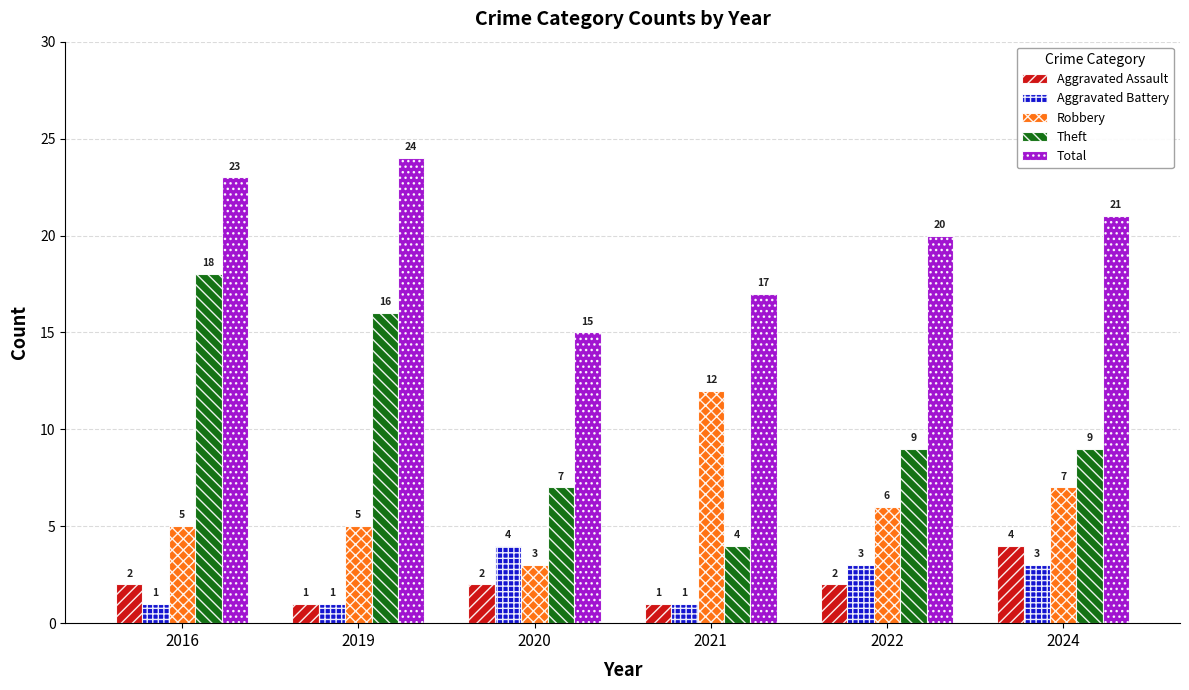

Reading right to left, list all the values displayed in this chart.

Aggravated Assault: 2024=4	2022=2	2021=1	2020=2	2019=1	2016=2
Aggravated Battery: 2024=3	2022=3	2021=1	2020=4	2019=1	2016=1
Robbery: 2024=7	2022=6	2021=12	2020=3	2019=5	2016=5
Theft: 2024=9	2022=9	2021=4	2020=7	2019=16	2016=18
Total: 2024=21	2022=20	2021=17	2020=15	2019=24	2016=23